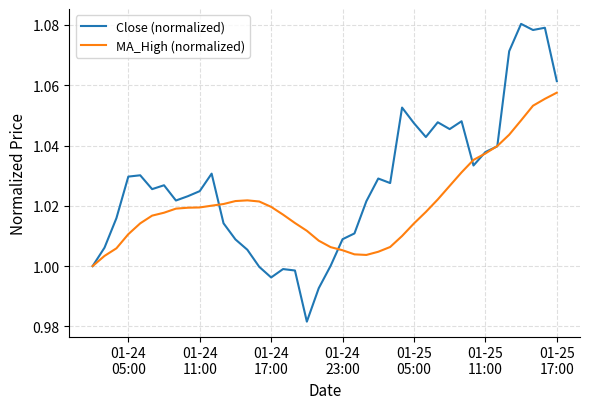

Which series has the largest total across all categories?

Close (normalized)